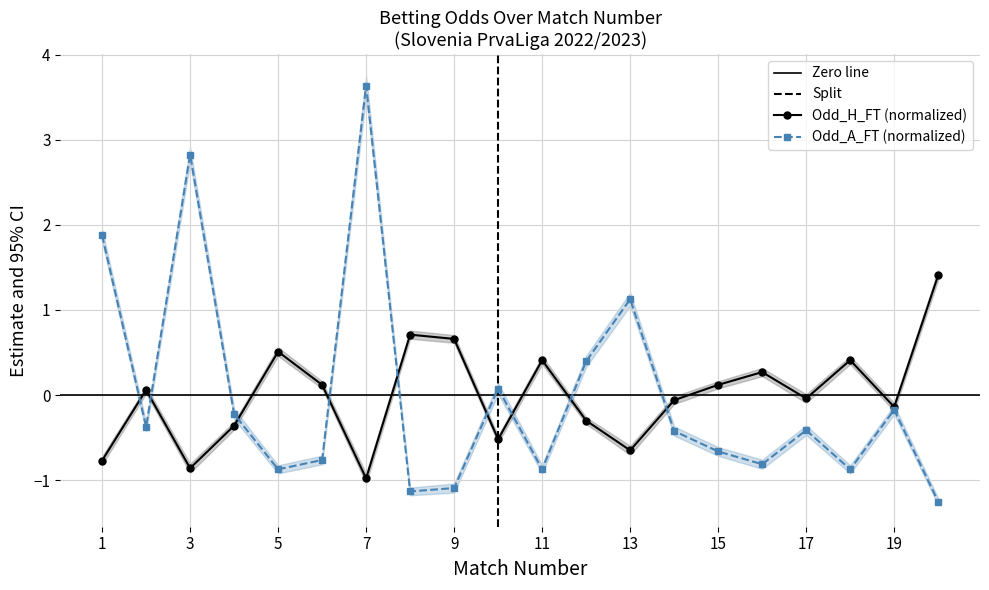

What is the value of the Odd_A_FT point at the 8th from the left?

-1.1